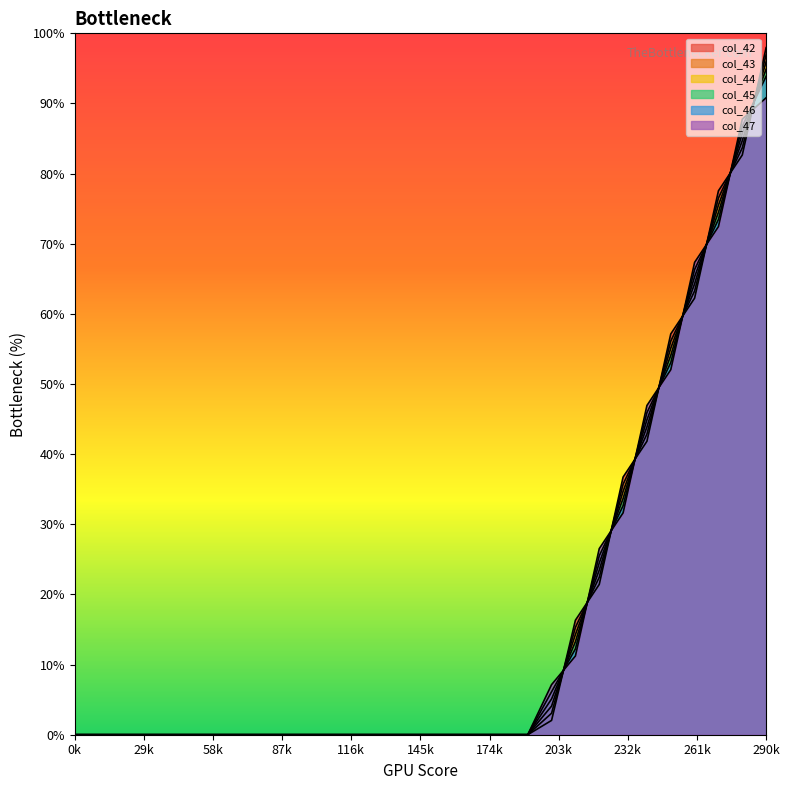

What is the sum of all col_42 values?

495.9